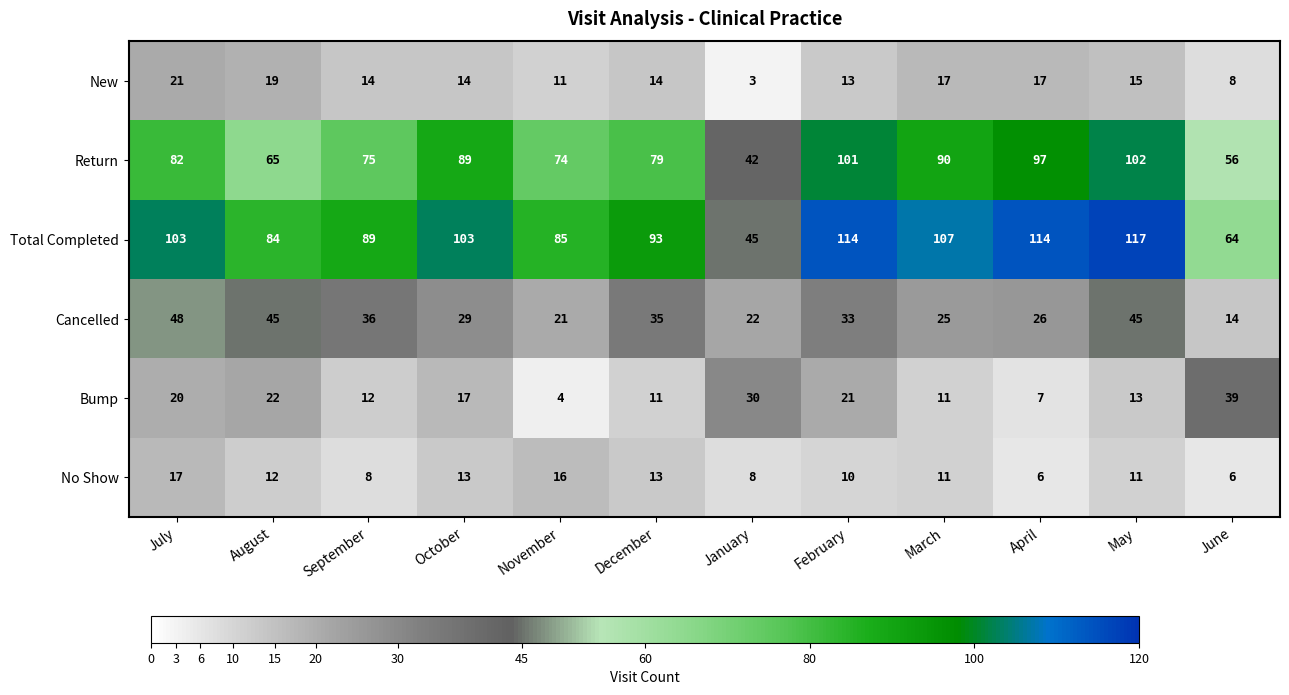

Which series has the largest total across all categories?

Total Completed